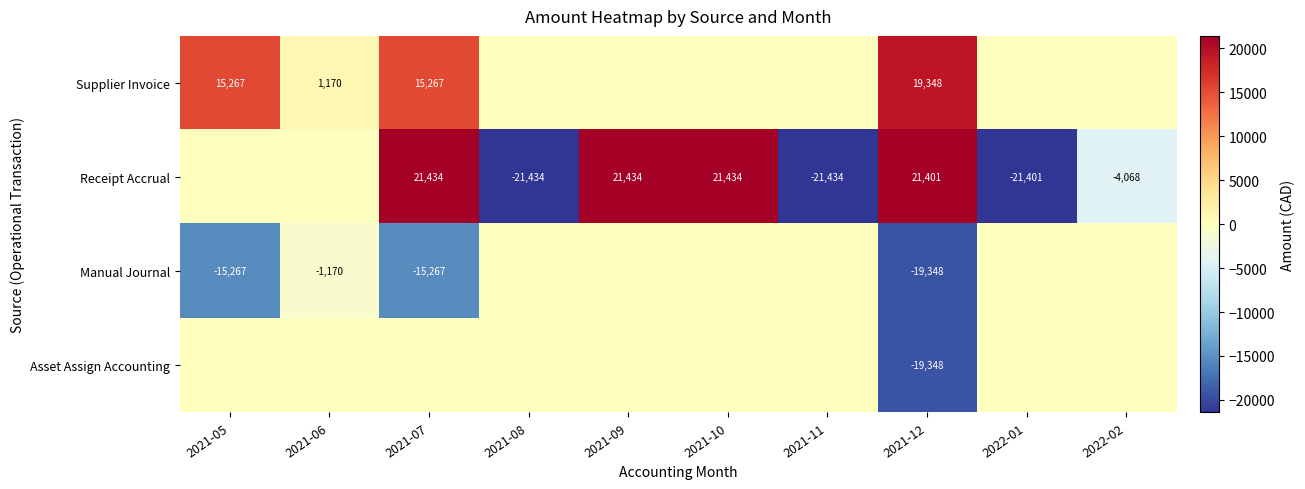

The Manual Journal series shows -1170 at 2021-06. True or false?

True